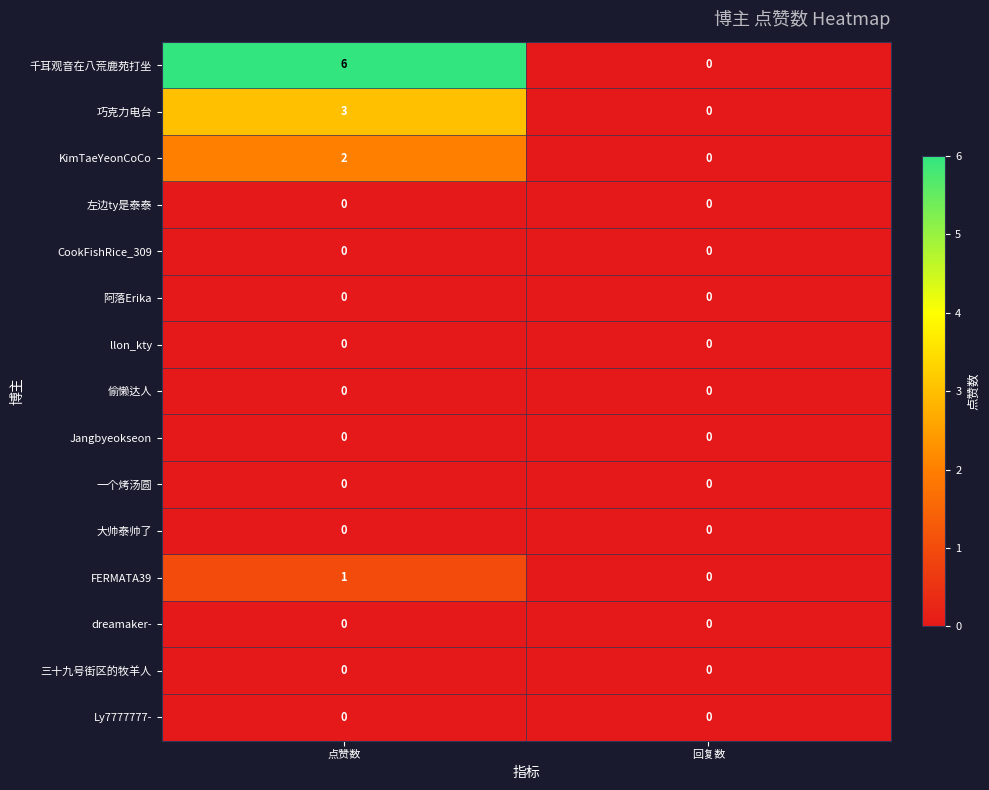

Which category has the highest value across all series?

点赞数